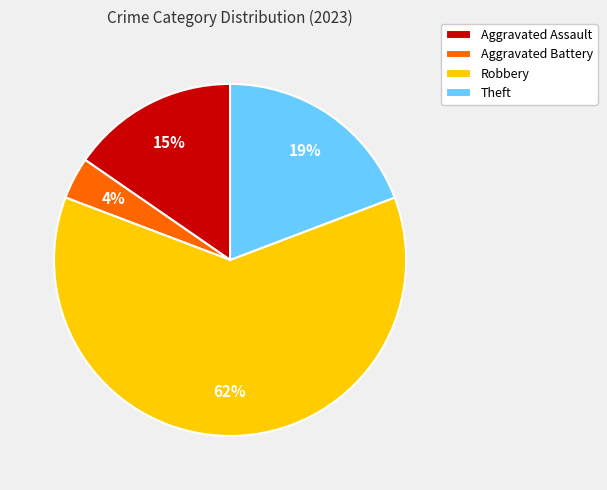

Between Aggravated Battery and Aggravated Assault, which is larger?

Aggravated Assault